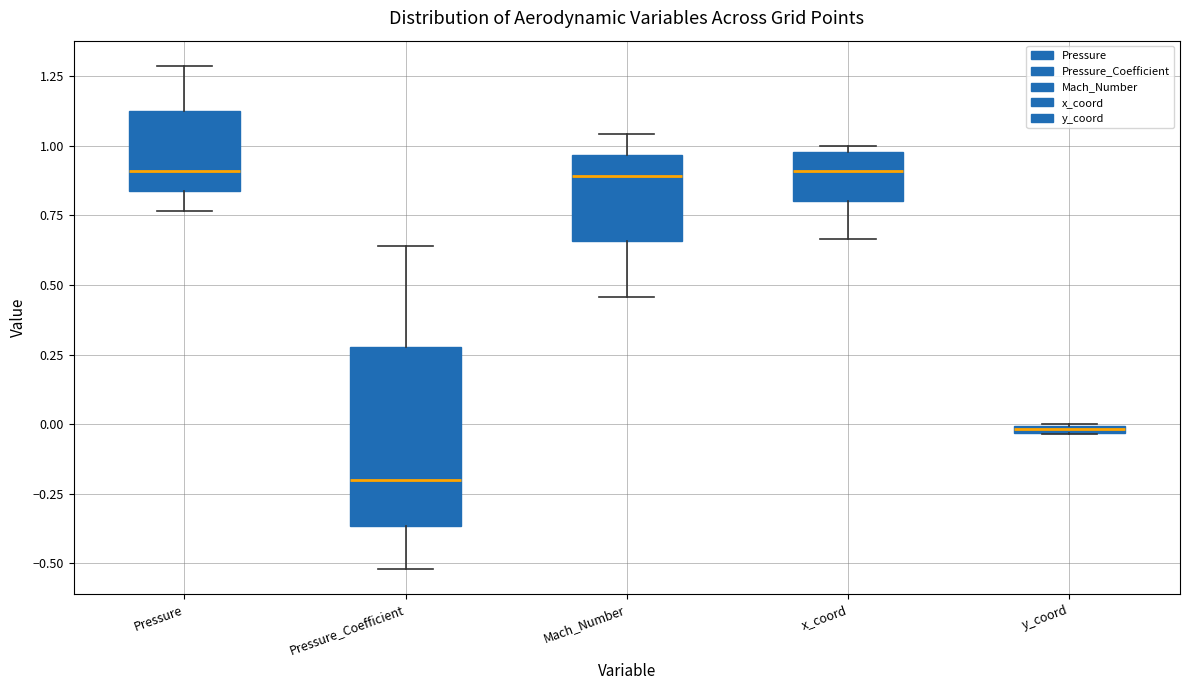

Where does the lower whisker of the box for Pressure_Coefficient end on the y-axis? The values are not printed on the chart, so give them approximately, as read against the axis.

-0.50